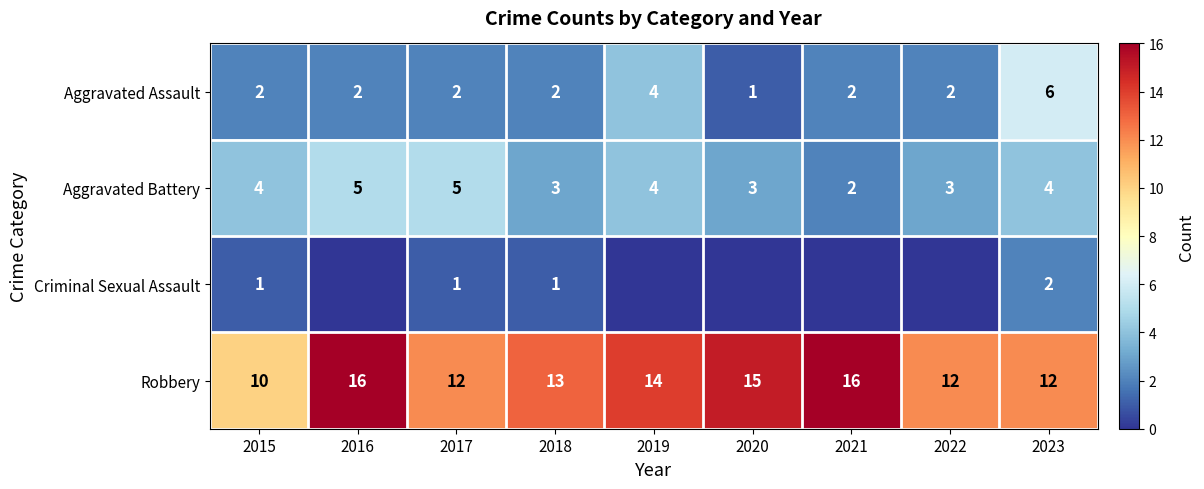

How many data points in Robbery are less than 13?

4